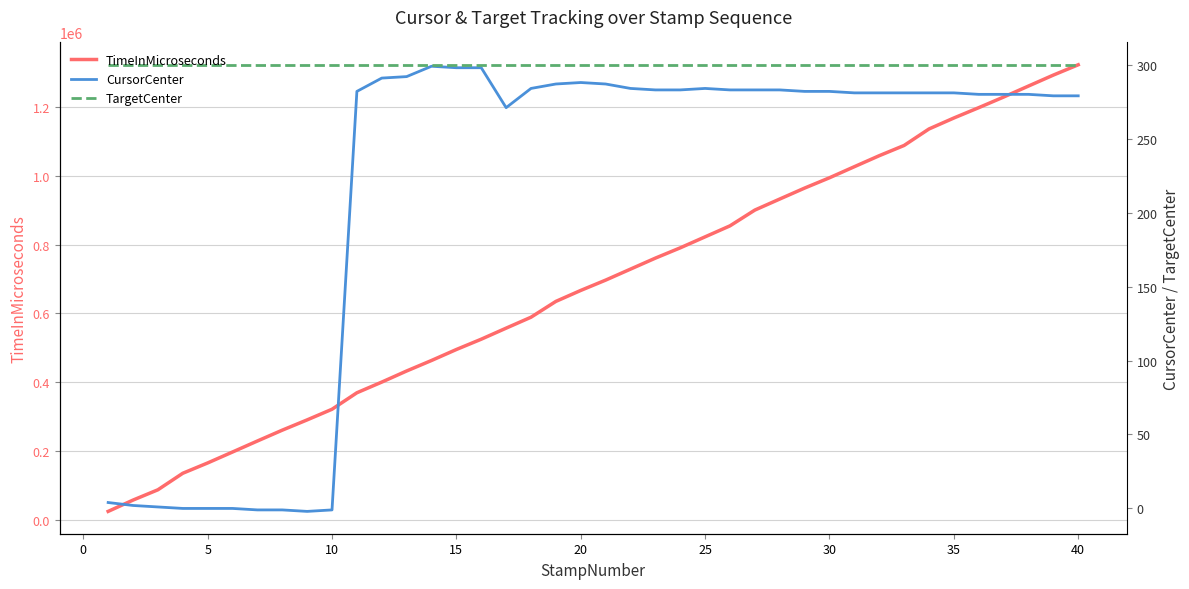

True or false: TargetCenter and CursorCenter cross at least once.

False